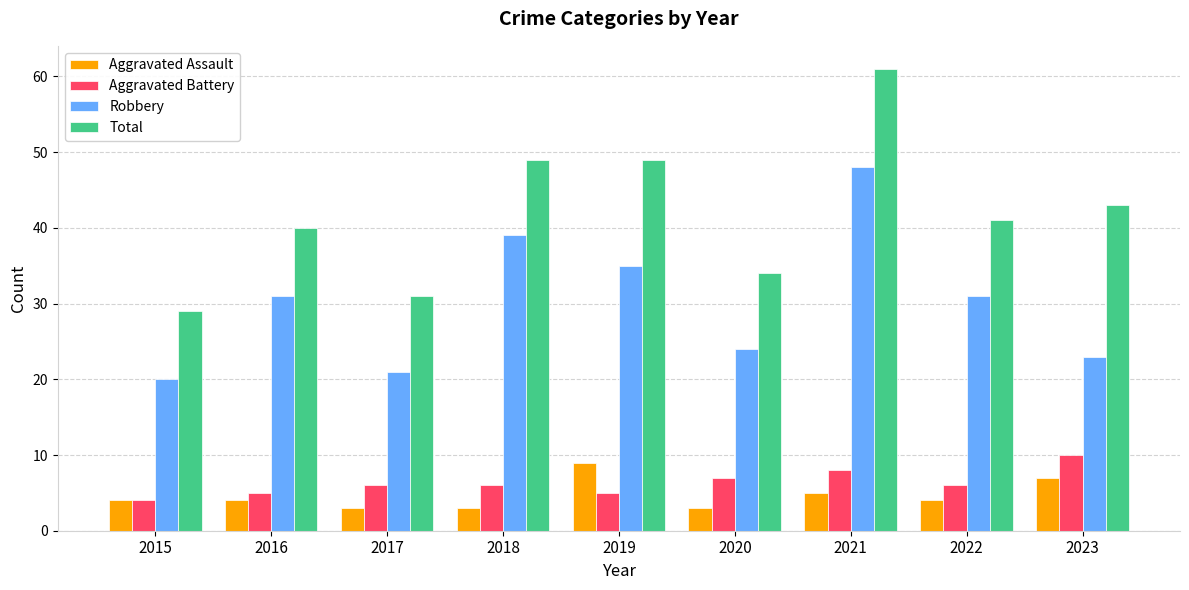

At 2017, list the series in order from smallest to largest.

Aggravated Assault, Aggravated Battery, Robbery, Total